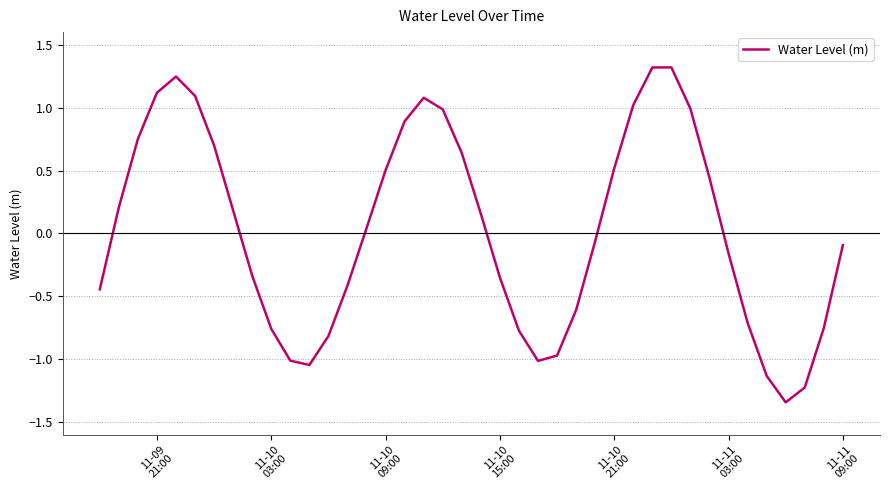

What is the maximum value shown in the chart?

1.3